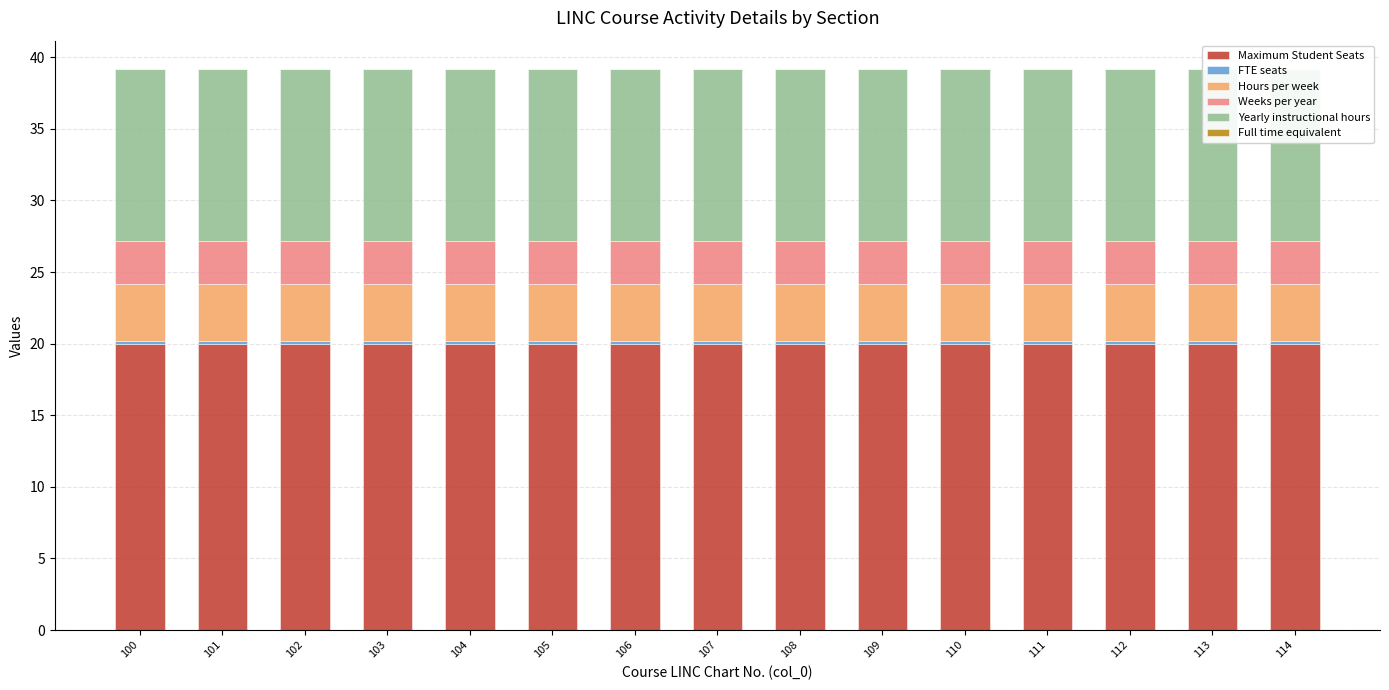

Reading left to right, transcribe all the data shown in this chart.

Maximum Student Seats: 100=20.0	101=20.0	102=20.0	103=20.0	104=20.0	105=20.0	106=20.0	107=20.0	108=20.0	109=20.0	110=20.0	111=20.0	112=20.0	113=20.0	114=20.0
FTE seats: 100=0.2	101=0.2	102=0.2	103=0.2	104=0.2	105=0.2	106=0.2	107=0.2	108=0.2	109=0.2	110=0.2	111=0.2	112=0.2	113=0.2	114=0.2
Hours per week: 100=4.0	101=4.0	102=4.0	103=4.0	104=4.0	105=4.0	106=4.0	107=4.0	108=4.0	109=4.0	110=4.0	111=4.0	112=4.0	113=4.0	114=4.0
Weeks per year: 100=3.0	101=3.0	102=3.0	103=3.0	104=3.0	105=3.0	106=3.0	107=3.0	108=3.0	109=3.0	110=3.0	111=3.0	112=3.0	113=3.0	114=3.0
Yearly instructional hours: 100=12.0	101=12.0	102=12.0	103=12.0	104=12.0	105=12.0	106=12.0	107=12.0	108=12.0	109=12.0	110=12.0	111=12.0	112=12.0	113=12.0	114=12.0
Full time equivalent: 100=0.0	101=0.0	102=0.0	103=0.0	104=0.0	105=0.0	106=0.0	107=0.0	108=0.0	109=0.0	110=0.0	111=0.0	112=0.0	113=0.0	114=0.0